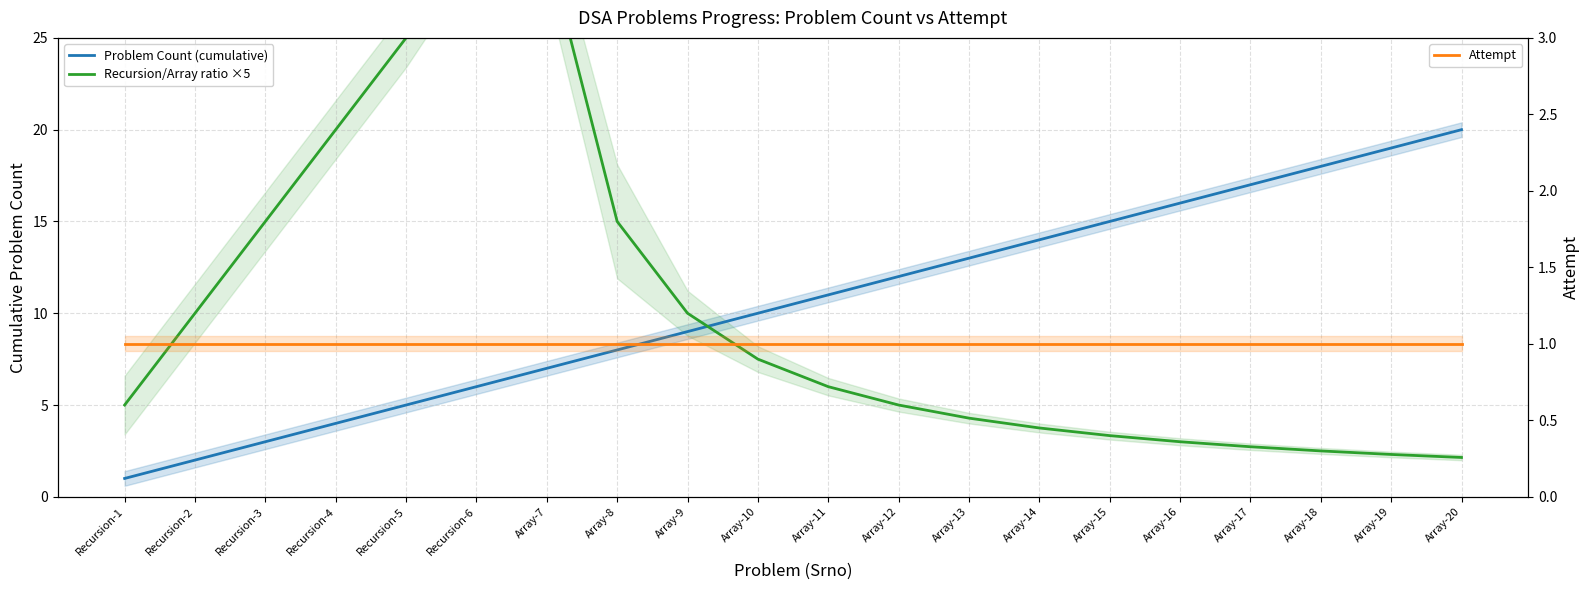

Where does the Problem Count (cumulative) series first go above 11?

Array-12